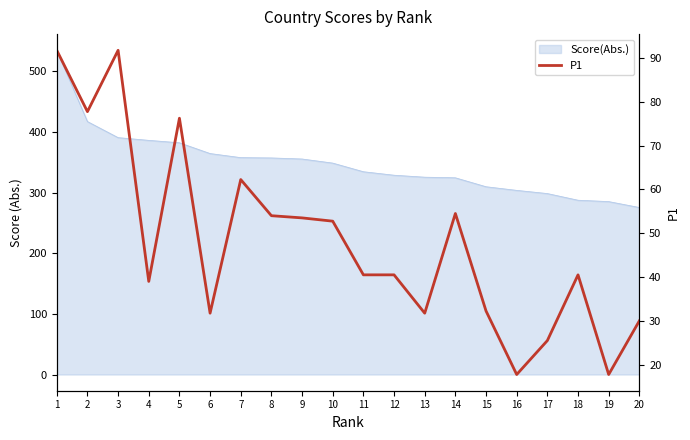

Does the chart have visible grid lines?

No